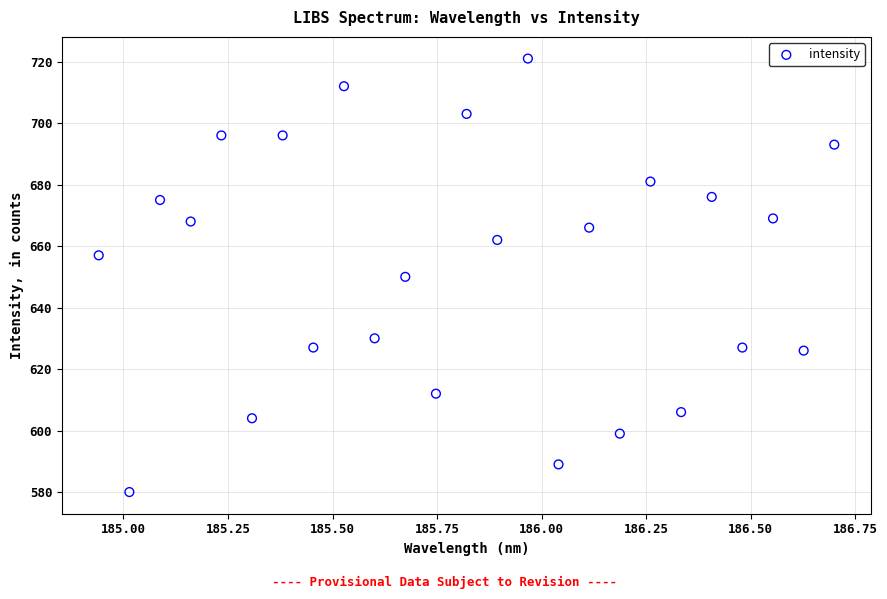

What is the range of Y values (max minus min)?

141